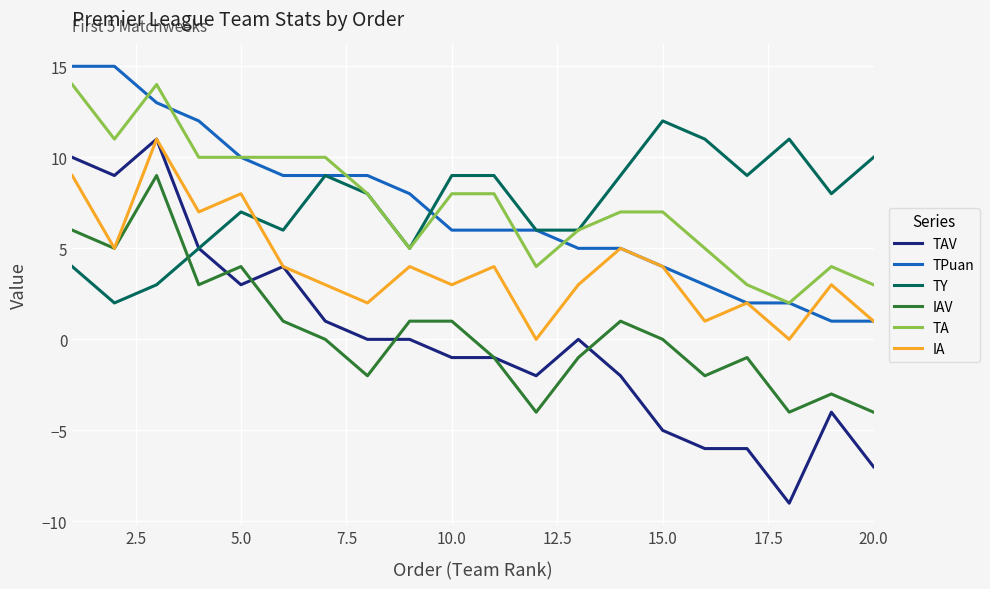

Does the chart display data point markers on the line(s)?

No